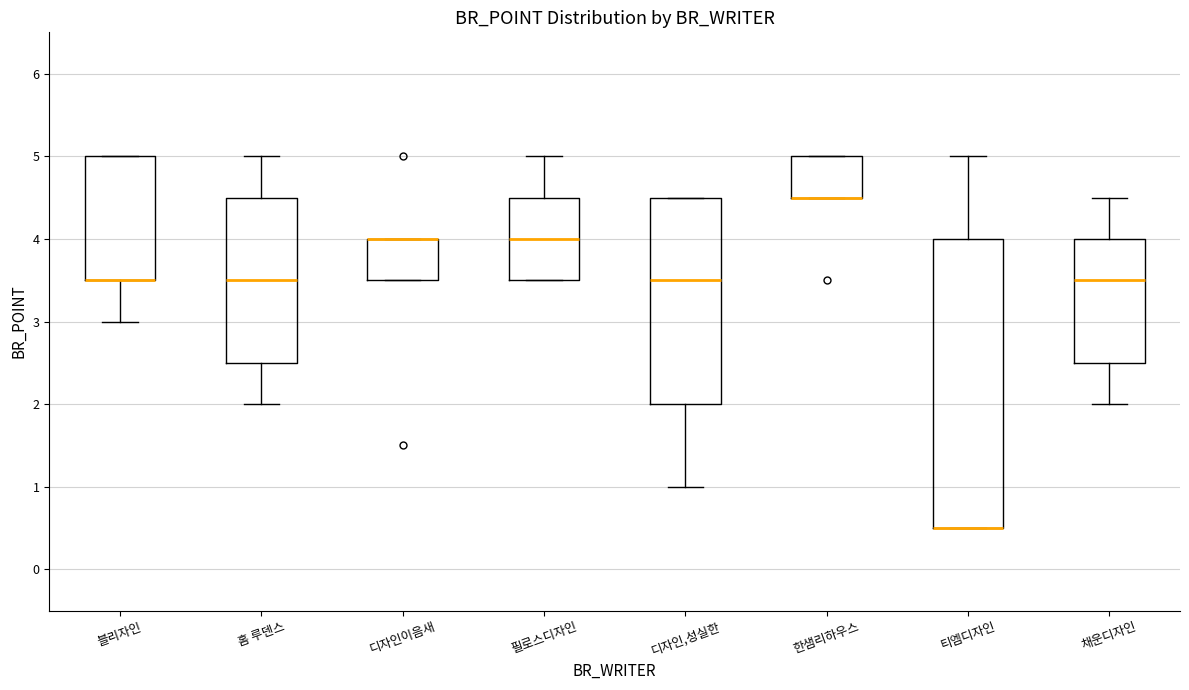

Where is the lower edge of the box for 채운디자인 on the y-axis? The values are not printed on the chart, so give them approximately, as read against the axis.

2.5